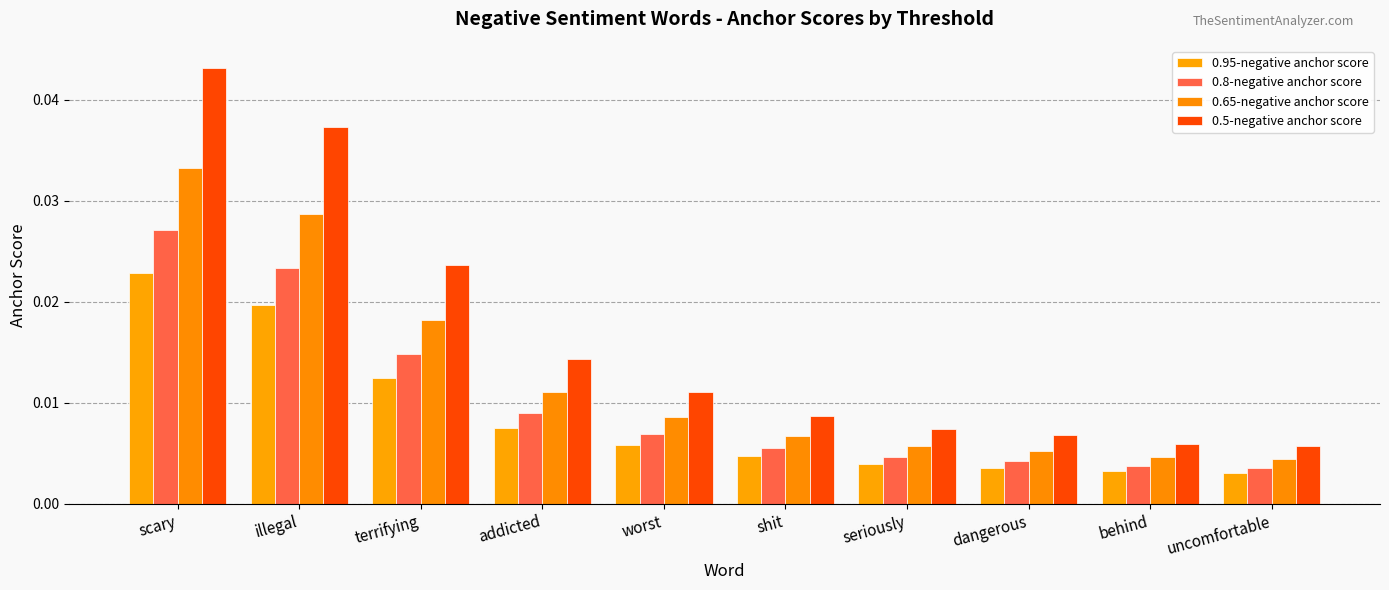

Which has a higher value, shit or worst?

worst